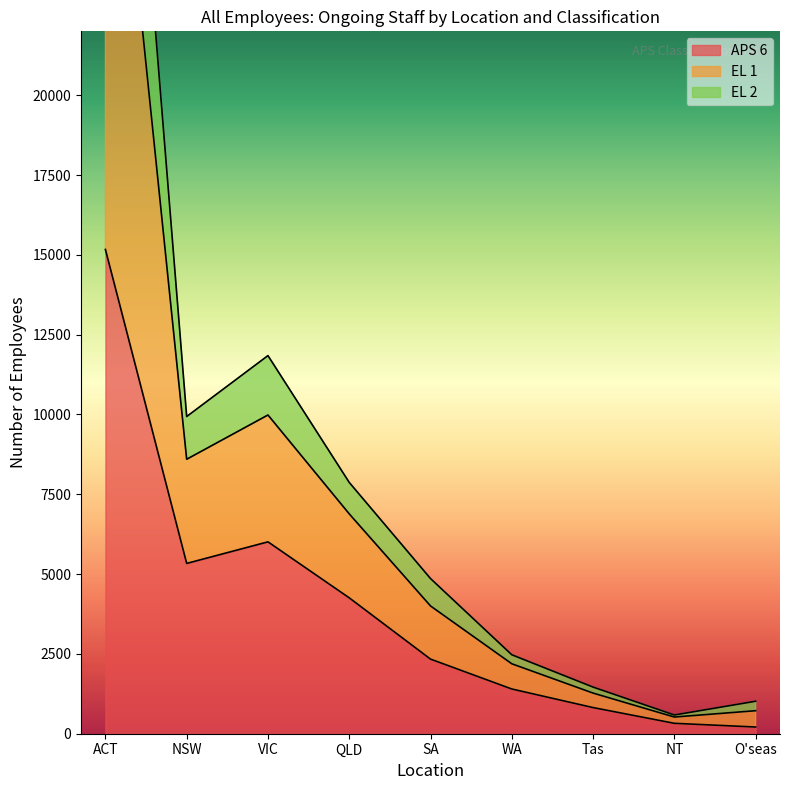

True or false: APS 6 has a value of 73 at O'seas.

False